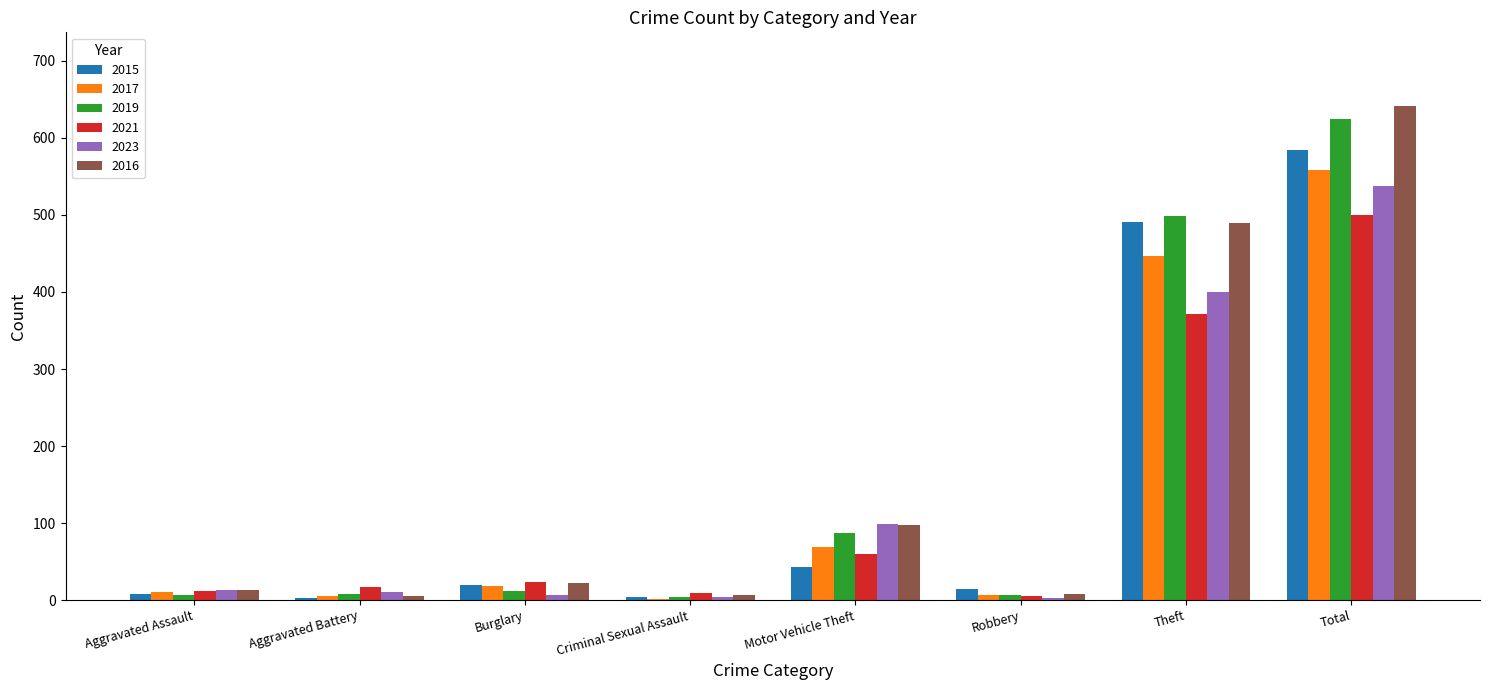

What is the maximum value for 2021?

500